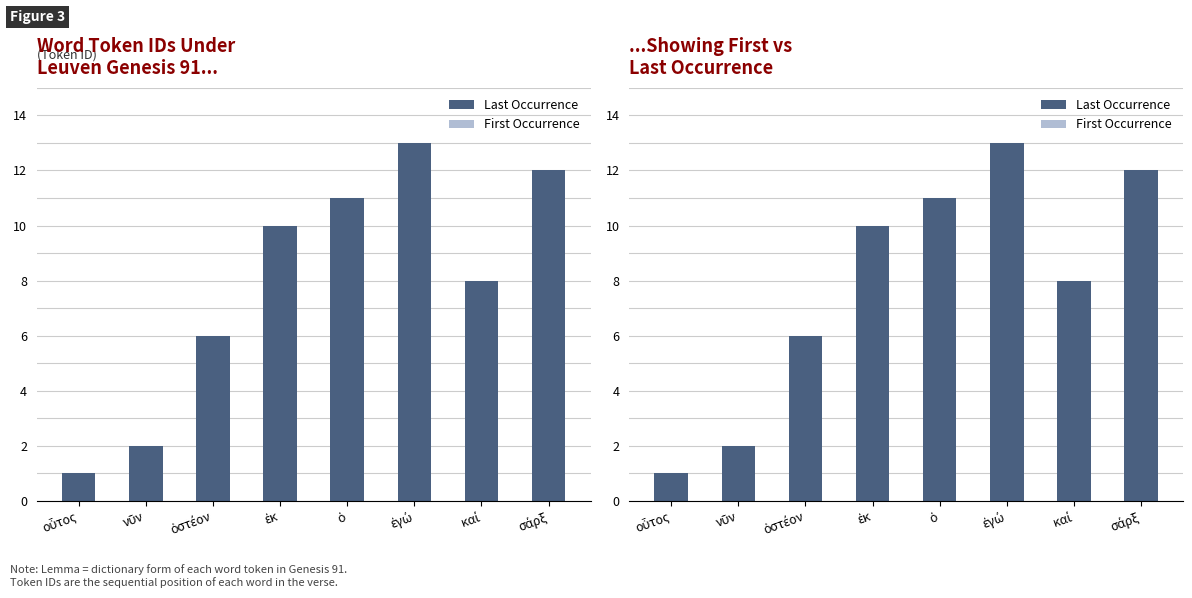

Reading right to left, extract all data points from this chart.

Last Occurrence: 12	8	13	11	10	6	2	1
First Occurrence: 0	0	0	0	0	0	0	0